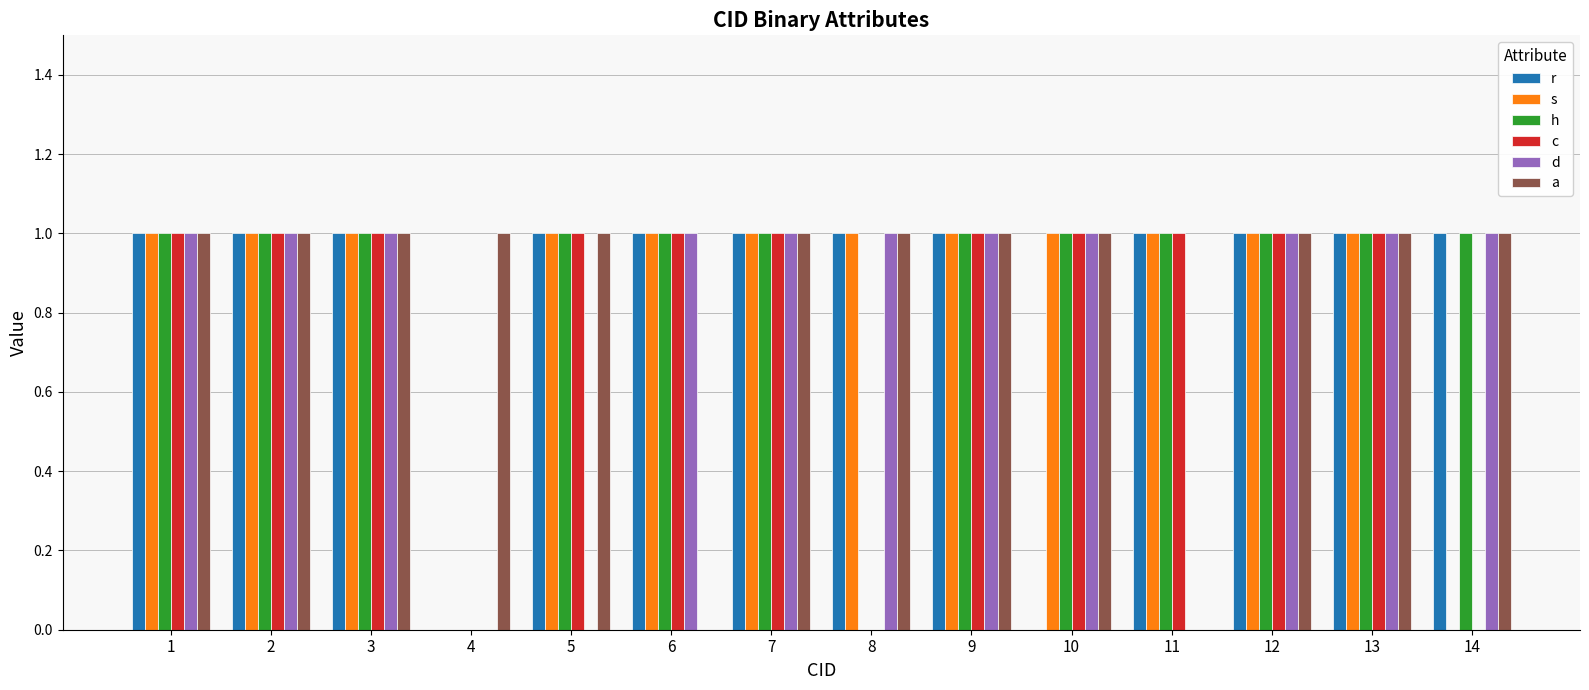

Between 5 and 7, which series saw the biggest shift?

d